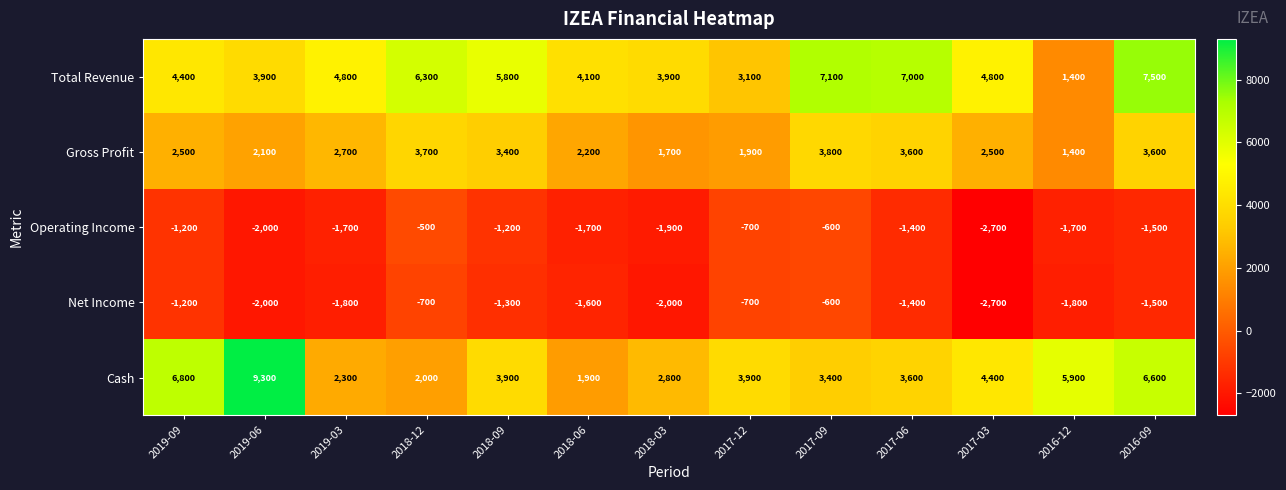

Read the Gross Profit value at 2019-09, to the nearest 10.

2500